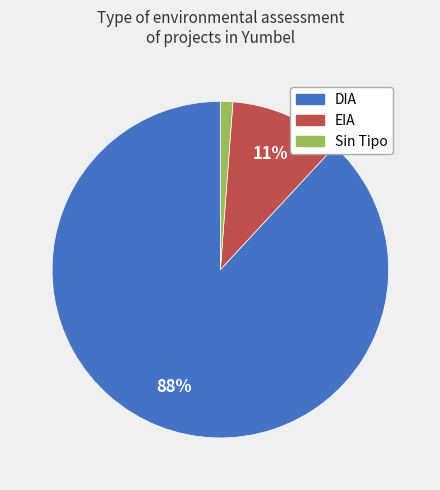

Is there a majority slice in this chart?

Yes